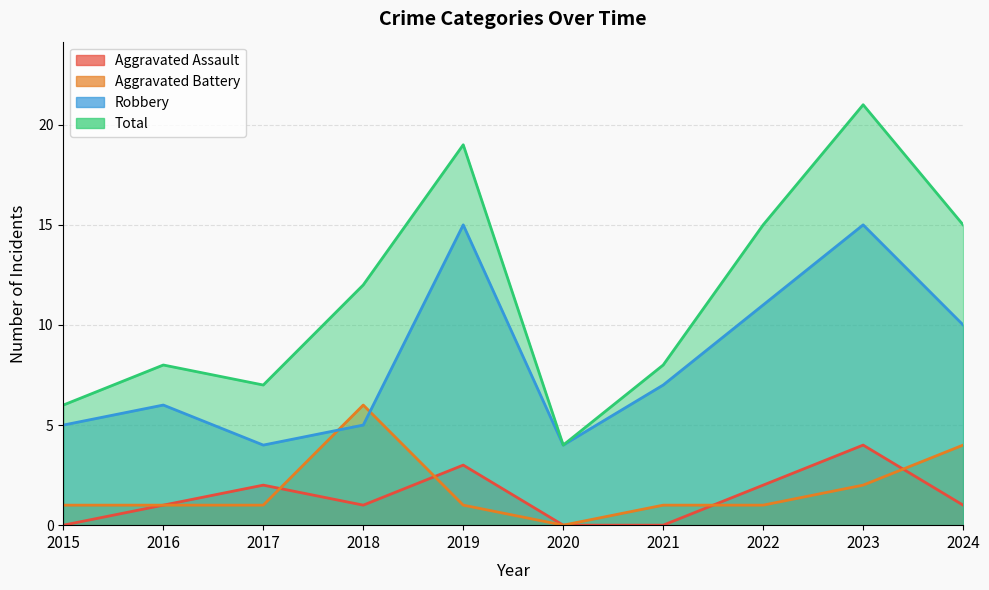

What is the total value across all series at 2024?

30